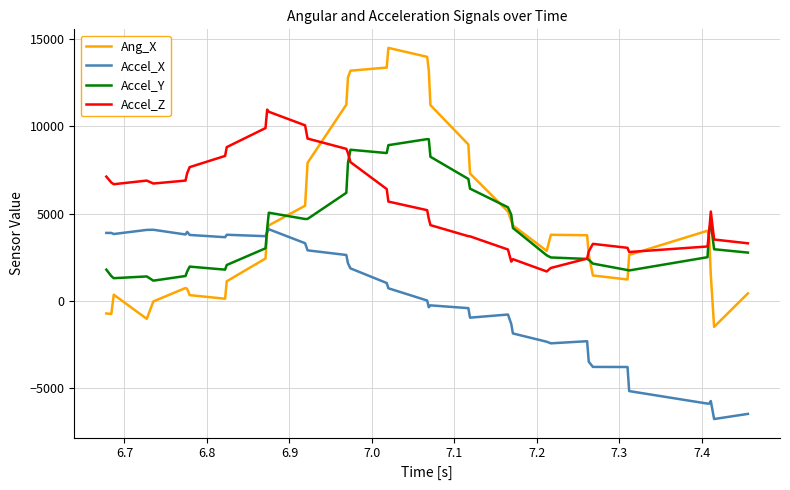

Count the number of data series in this chart.

4